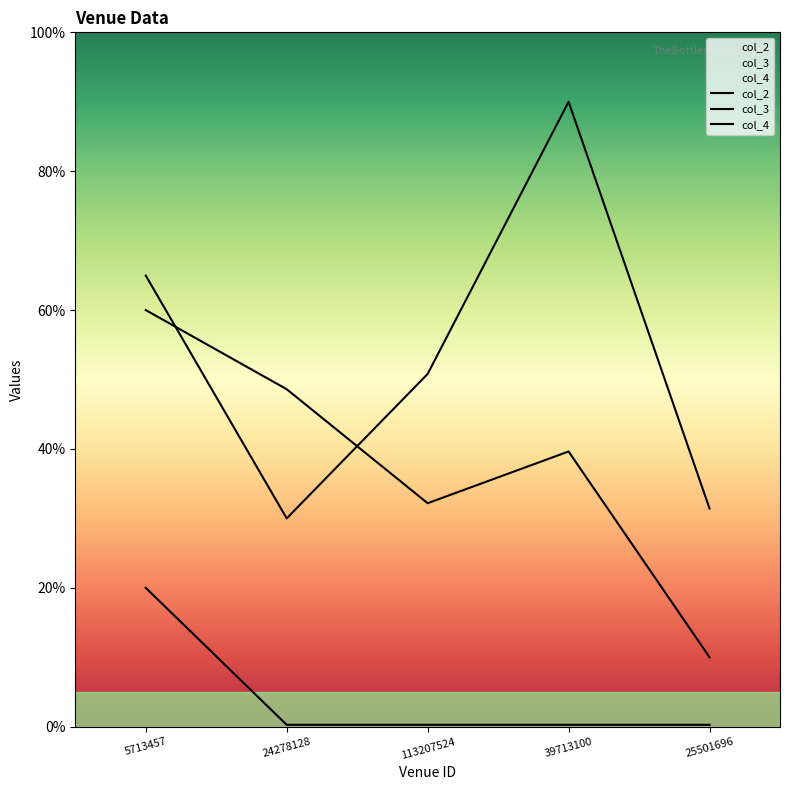

Reading left to right, extract all data points from this chart.

col_2: 5713457=65.0	24278128=30.0	113207524=50.8	39713100=90.0	25501696=31.4
col_3: 5713457=60.0	24278128=48.6	113207524=32.2	39713100=39.6	25501696=10.0
col_4: 5713457=20.0	24278128=0.3	113207524=0.3	39713100=0.3	25501696=0.3